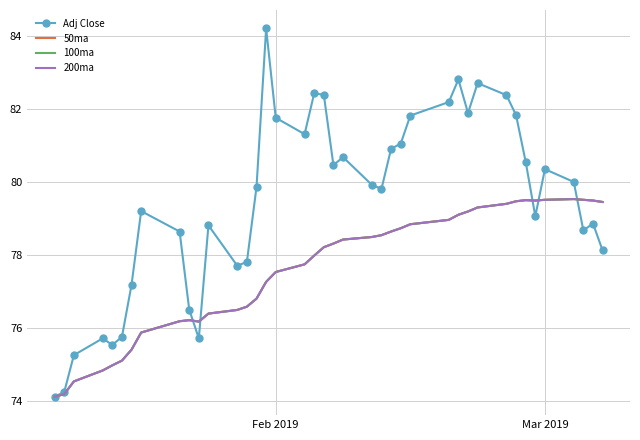

Count the number of data series in this chart.

4